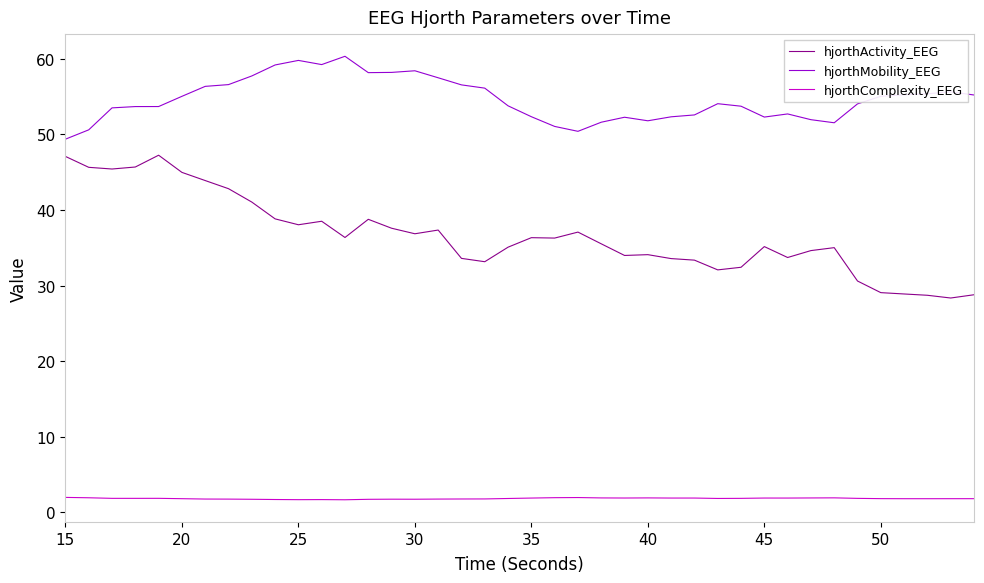

Which series has the largest range (max minus min)?

hjorthActivity_EEG